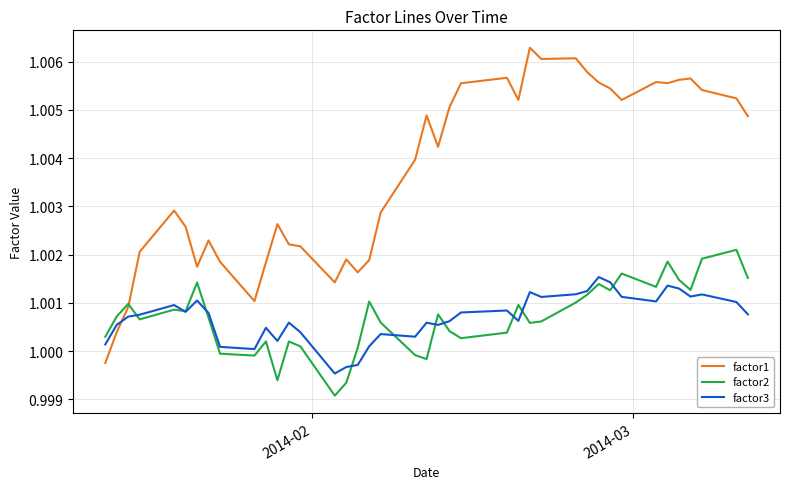

What are all the series names shown in the legend?

factor1, factor2, factor3